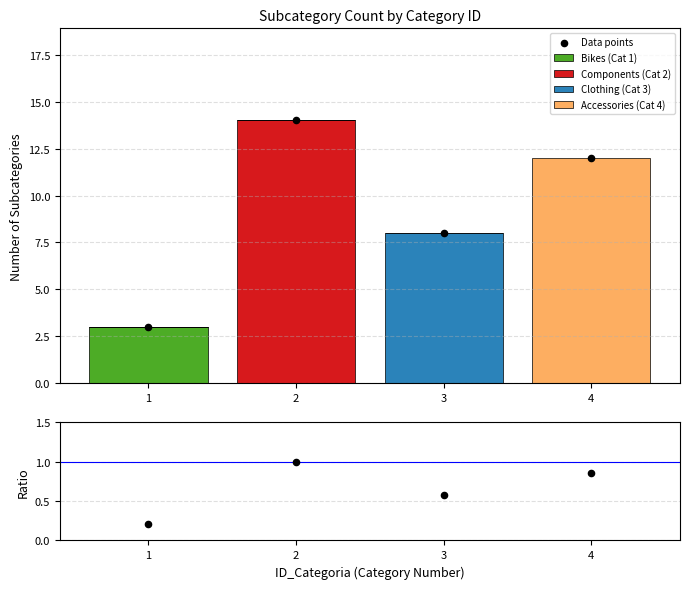

Is the value of Bikes (Cat 1) at 2 greater than the value of Accessories (Cat 4) at 2?

No